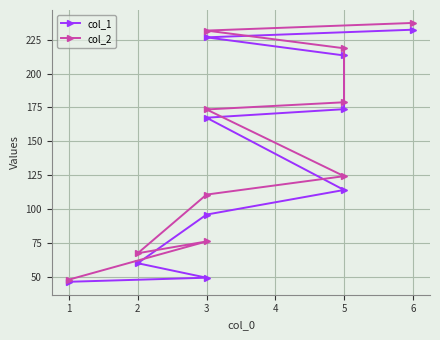

What is the difference between the highest and lowest values at 1?

1.6